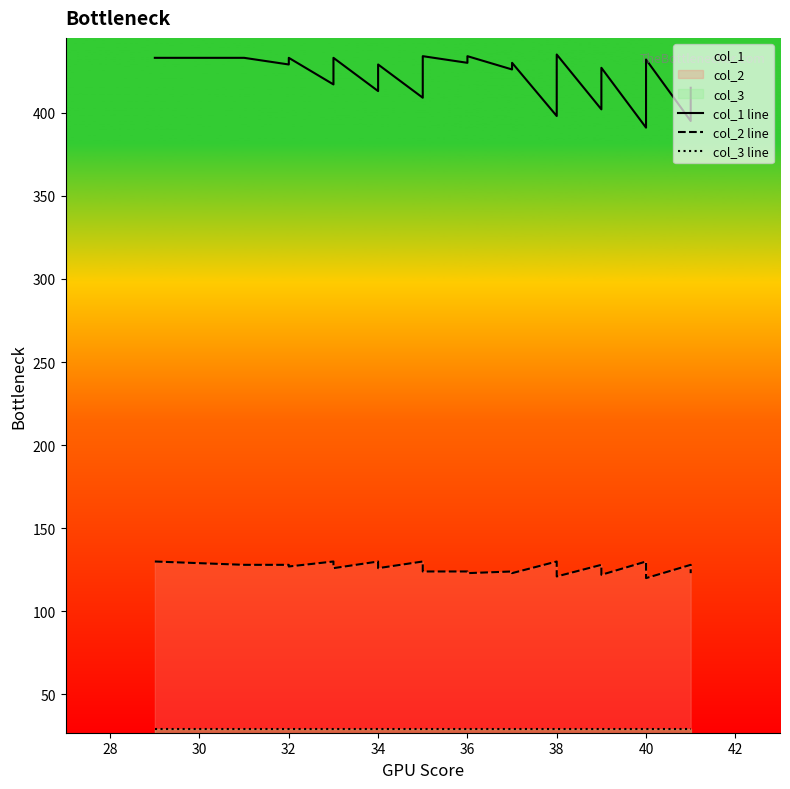

How many categories are shown in the chart?

40